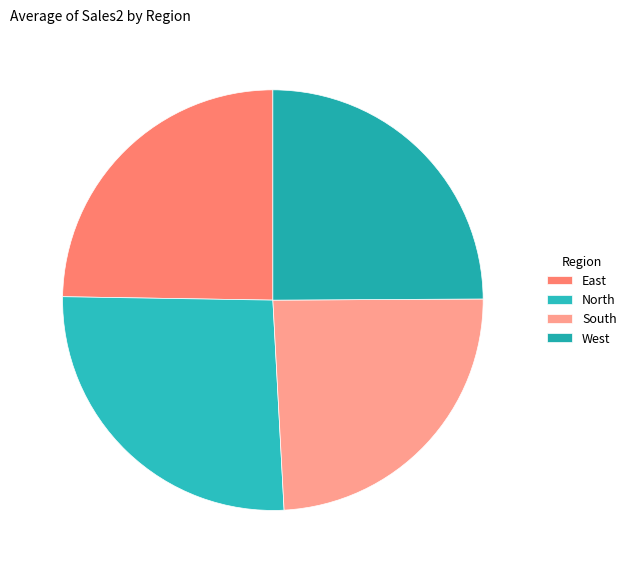

What is the total percentage of East and West?

49.7%